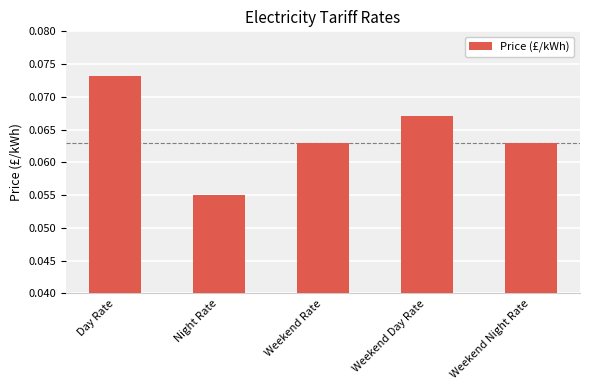

What is the sum of all values?

0.3